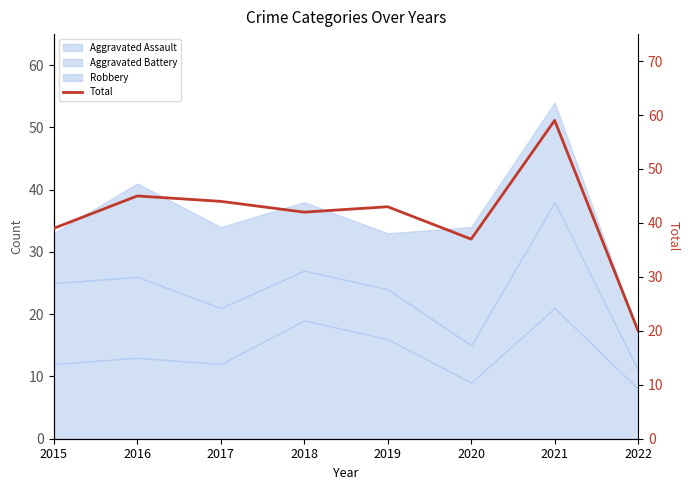

True or false: the data shows 39 at 2015.

True